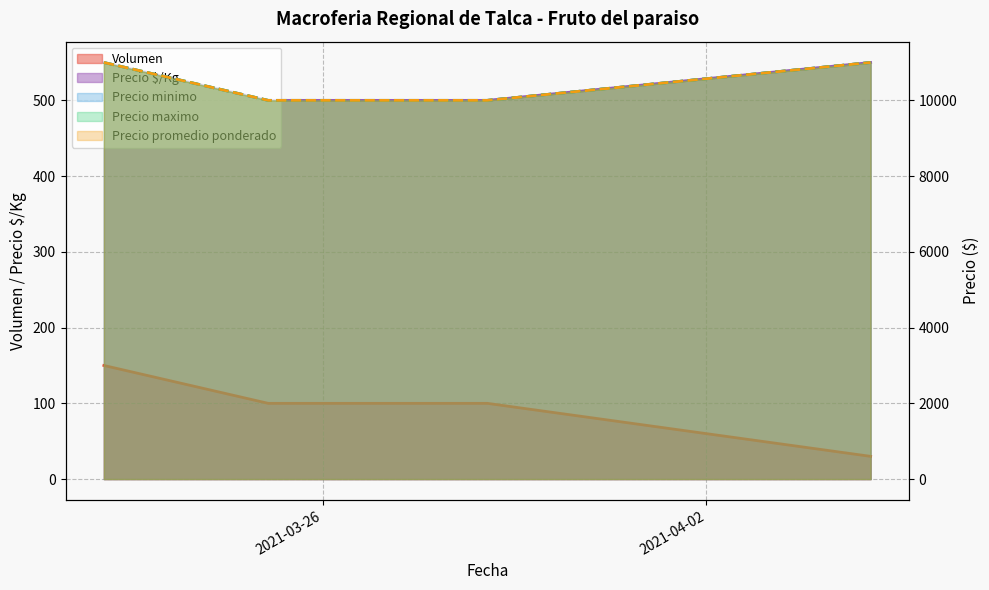

At which category is the sum across all series the highest?

2021-03-22